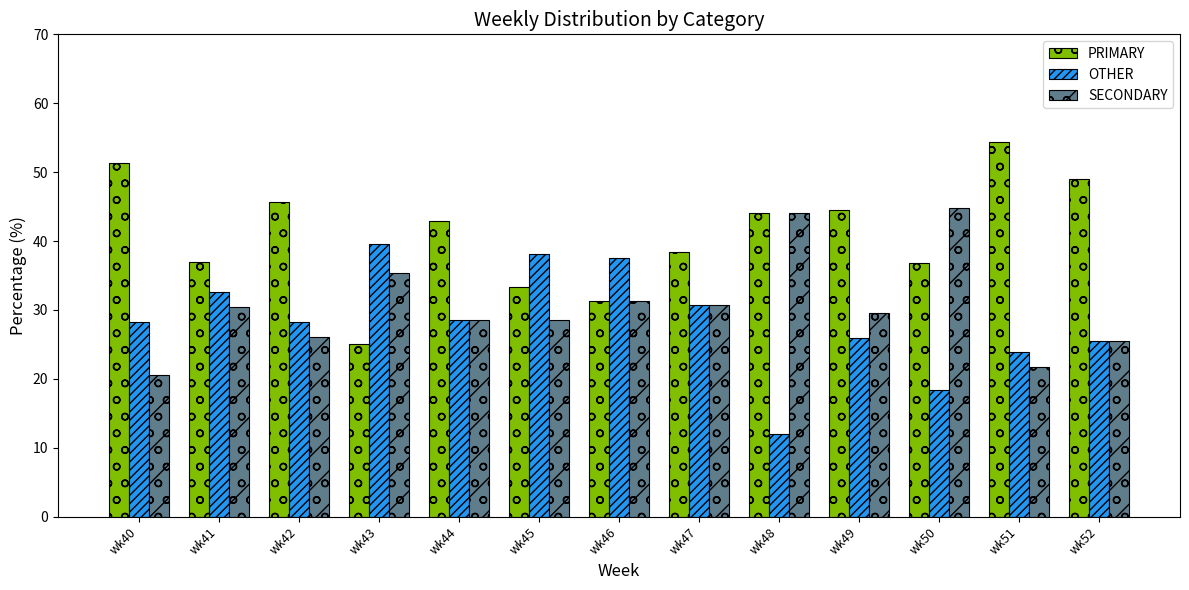

Are the bars horizontal?

No